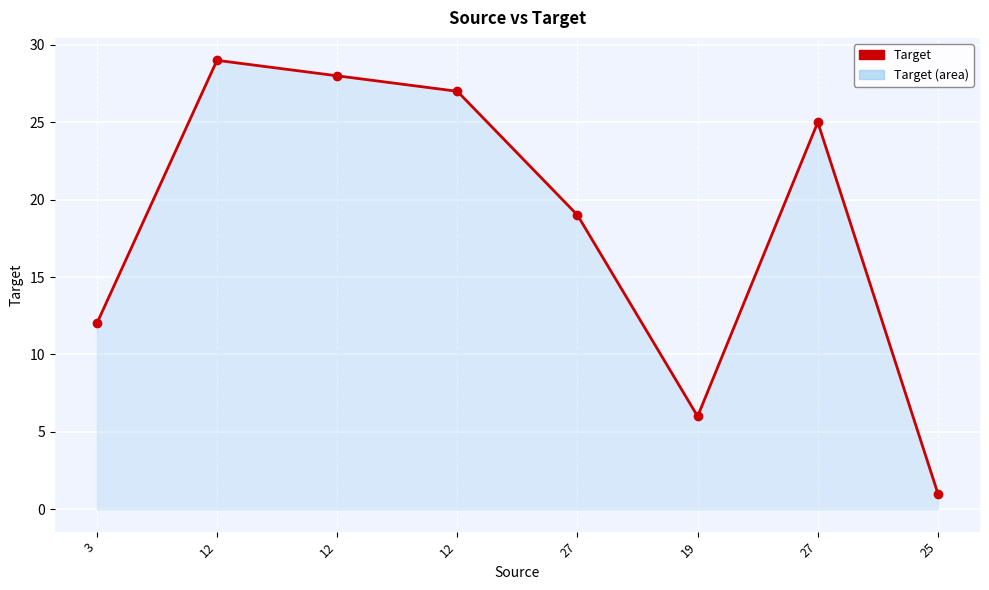

Reading left to right, list all the values displayed in this chart.

3=12	12=29	12=28	12=27	27=19	19=6	27=25	25=1